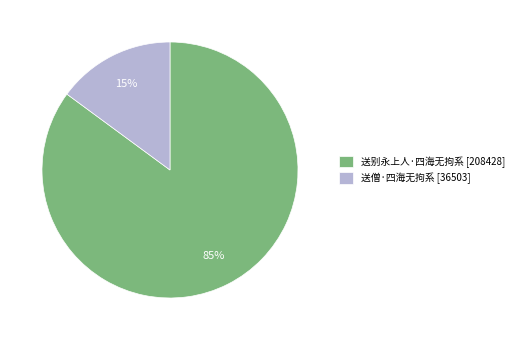

To the nearest percent, what is the difference between the 送别永上人·四海无拘系 and 送僧·四海无拘系 slice percentages?

70%